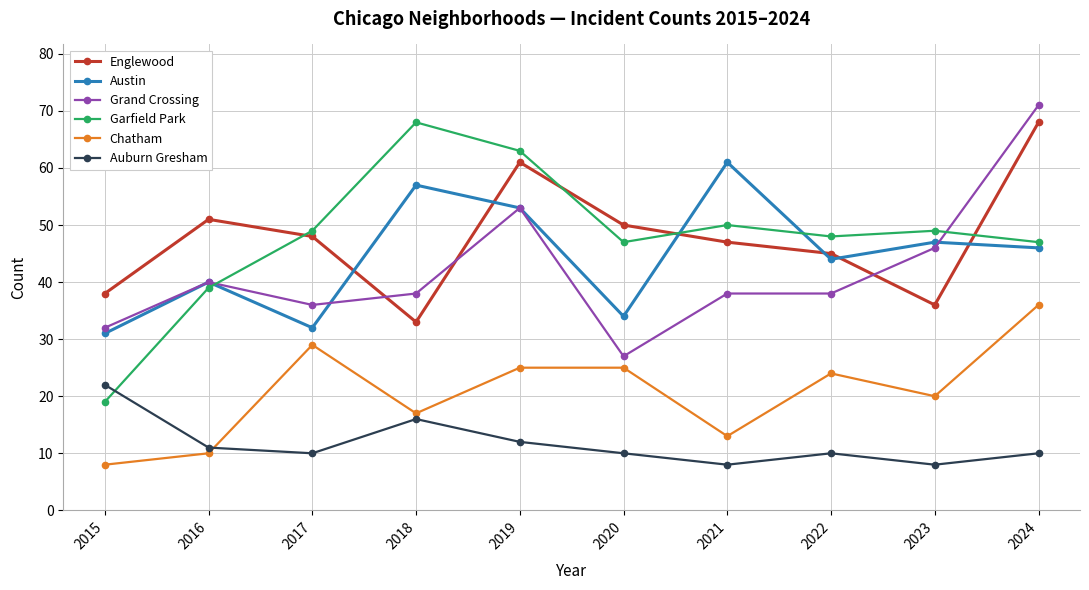

What is the maximum value for Austin?

61